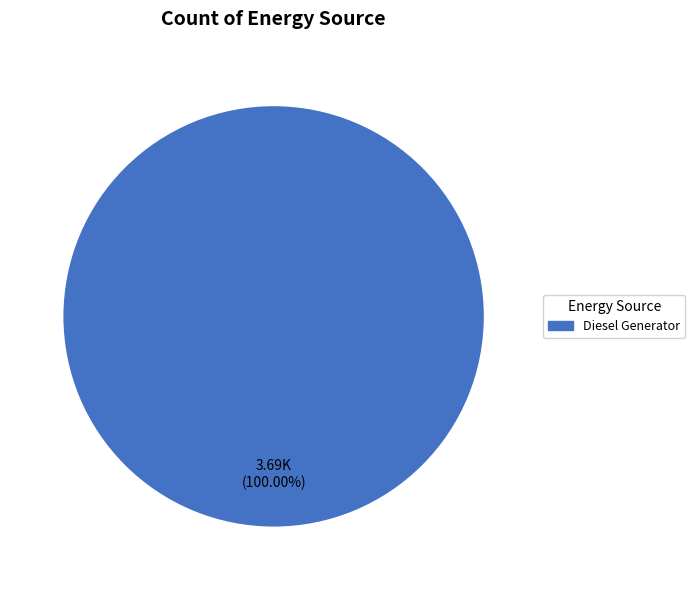

Rank the categories by value from highest to lowest.

Diesel Generator